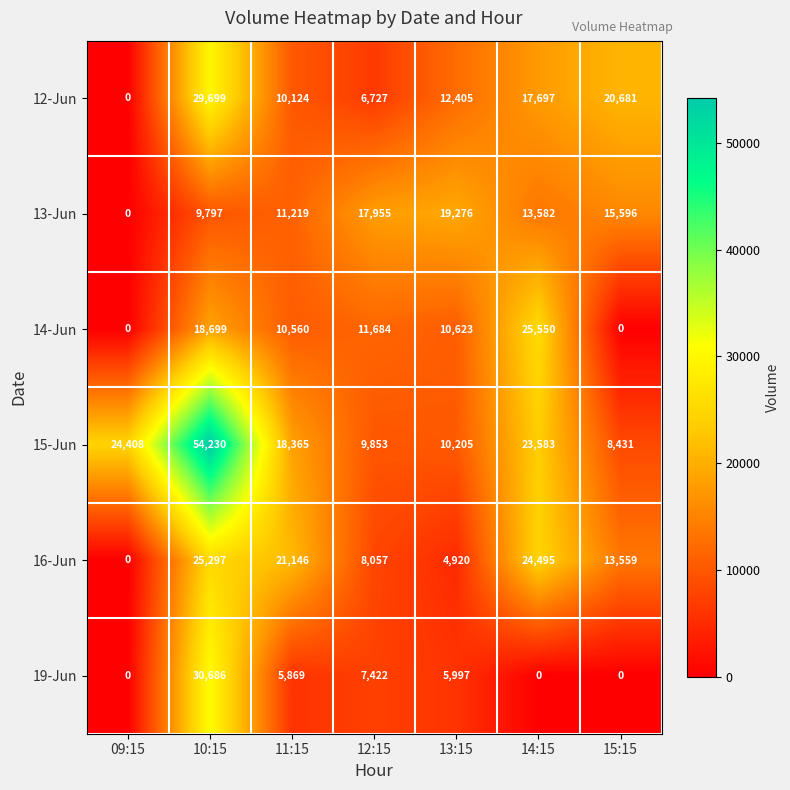

At 14:15, list the series in order from smallest to largest.

19-Jun, 13-Jun, 12-Jun, 15-Jun, 16-Jun, 14-Jun